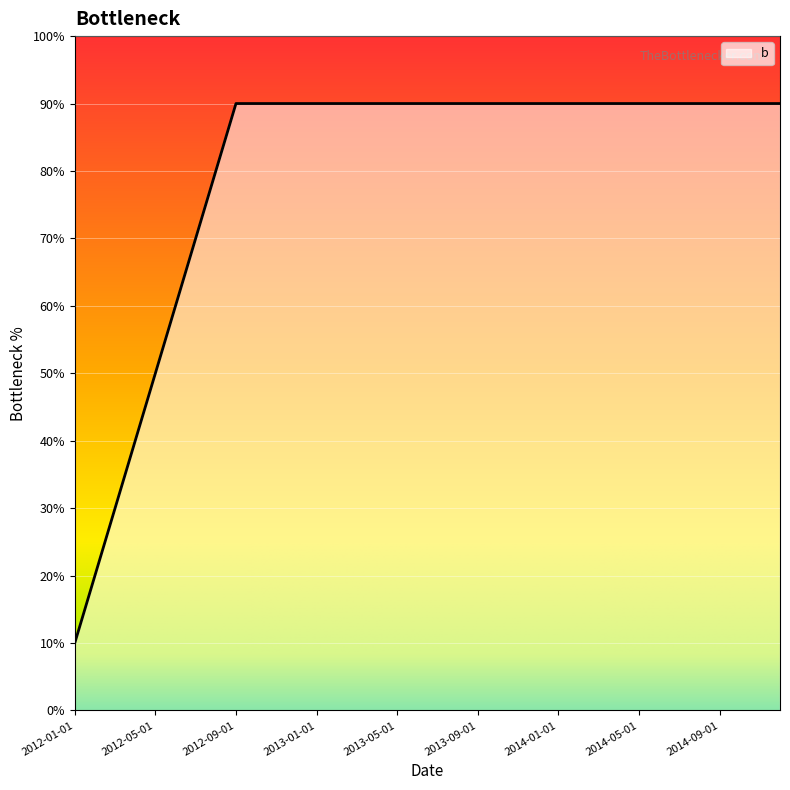

Rank the categories by value from highest to lowest.

2012-09-01, 2012-10-01, 2012-11-01, 2012-12-01, 2013-01-01, 2013-02-01, 2013-03-01, 2013-04-01, 2013-05-01, 2013-06-01, 2013-07-01, 2013-08-01, 2013-09-01, 2013-10-01, 2013-11-01, 2013-12-01, 2014-01-01, 2014-02-01, 2014-03-01, 2014-04-01, 2014-05-01, 2014-06-01, 2014-07-01, 2014-08-01, 2014-09-01, 2014-10-01, 2014-11-01, 2014-12-01, 2012-08-01, 2012-07-01, 2012-06-01, 2012-05-01, 2012-04-01, 2012-03-01, 2012-02-01, 2012-01-01